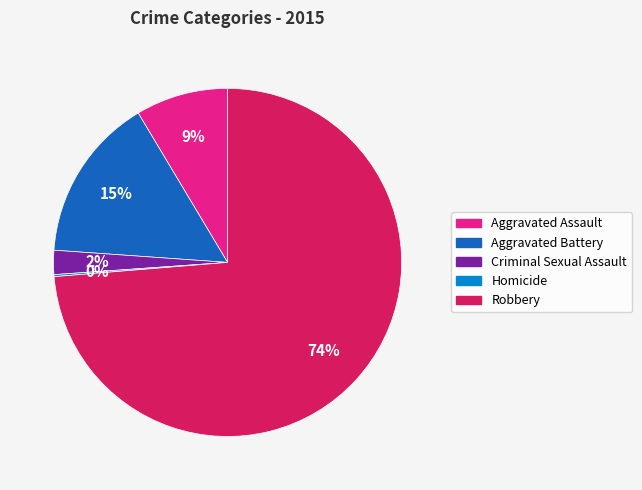

What is the largest slice in the pie chart?

Robbery